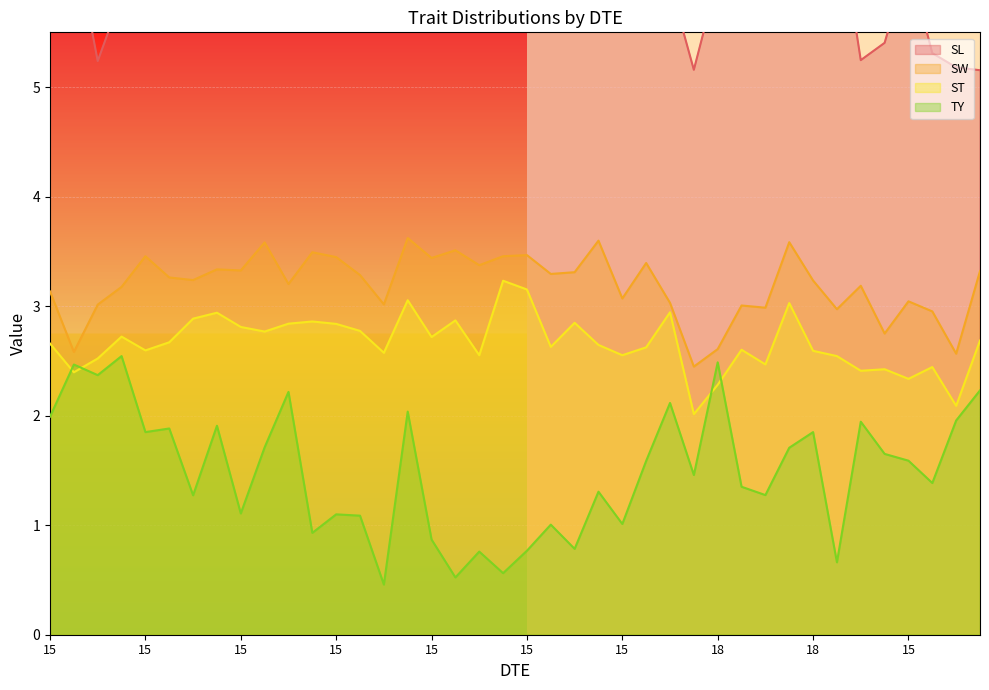

What is the spread (max minus min) of values at 18?

4.0